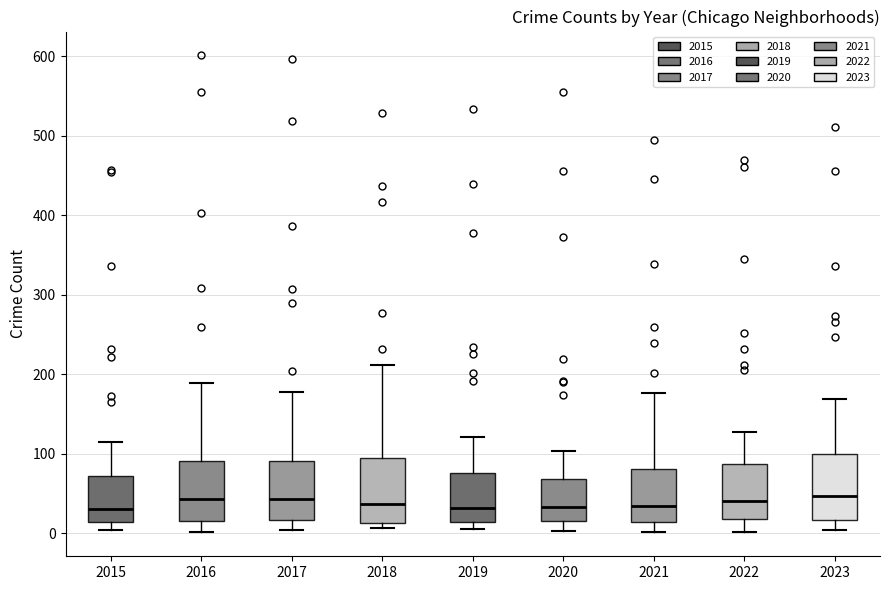

Reading left to right, transcribe this box plot: for each box, give where its median line is, the range the box spans, and where its two whiskers end, as read against the y-axis. The values are not printed on the chart, so give them approximately, as read against the axis.

2015: median 30, box 10 to 70, whiskers 0 to 120
2016: median 40, box 20 to 90, whiskers 0 to 190
2017: median 40, box 20 to 90, whiskers 0 to 180
2018: median 40, box 10 to 90, whiskers 10 (just below the box's lower edge) to 210
2019: median 30, box 10 to 80, whiskers 10 (just below the box's lower edge) to 120
2020: median 30, box 20 to 70, whiskers 0 to 100
2021: median 30, box 10 to 80, whiskers 0 to 180
2022: median 40, box 20 to 90, whiskers 0 to 130
2023: median 50, box 20 to 100, whiskers 0 to 170